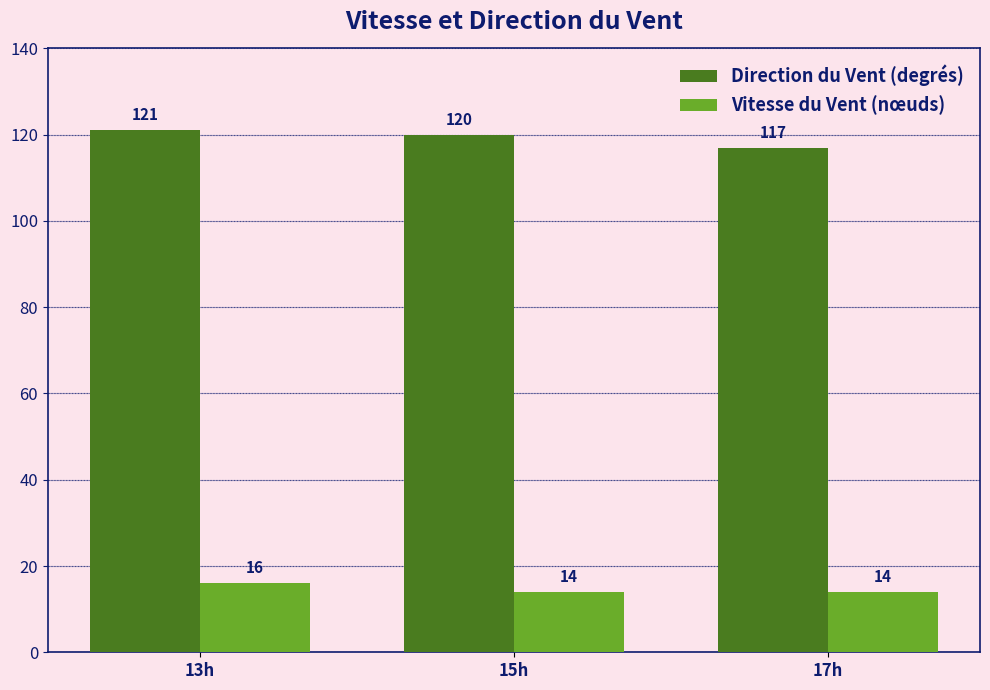

What is the difference between the maximum and minimum values in the Direction du Vent (degrés) series?

4